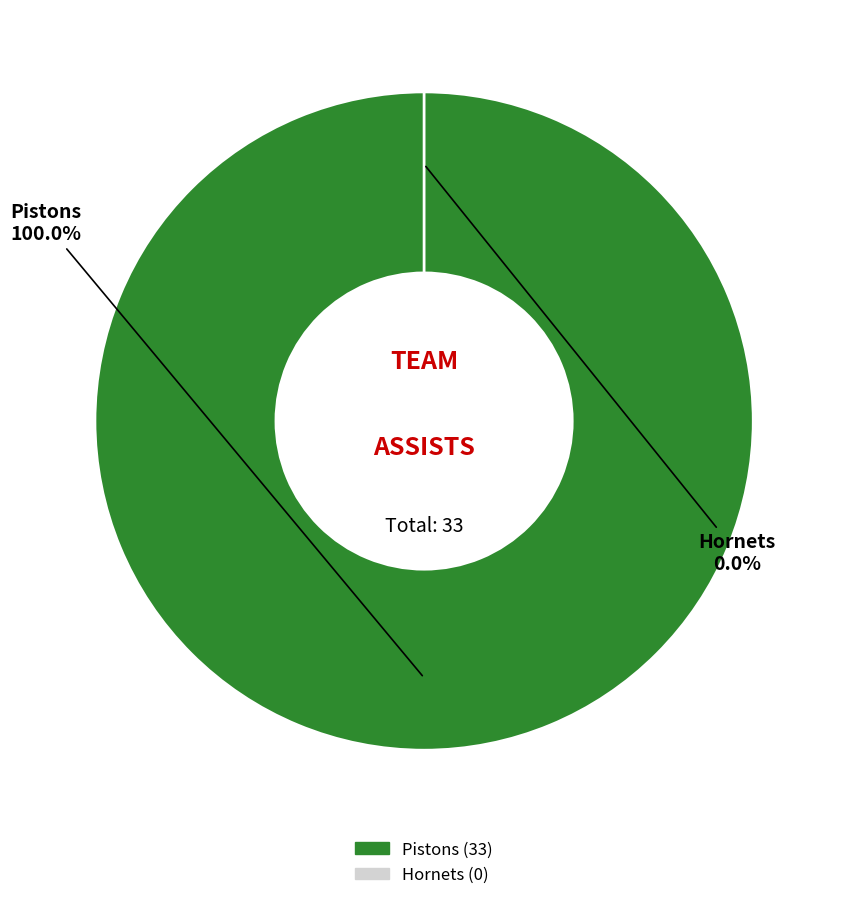

How many slices are in this pie chart?

2